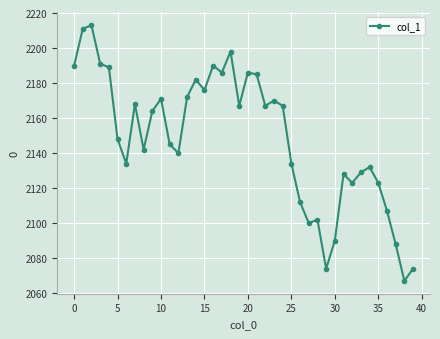

What is the difference between the maximum and second lowest values?

139